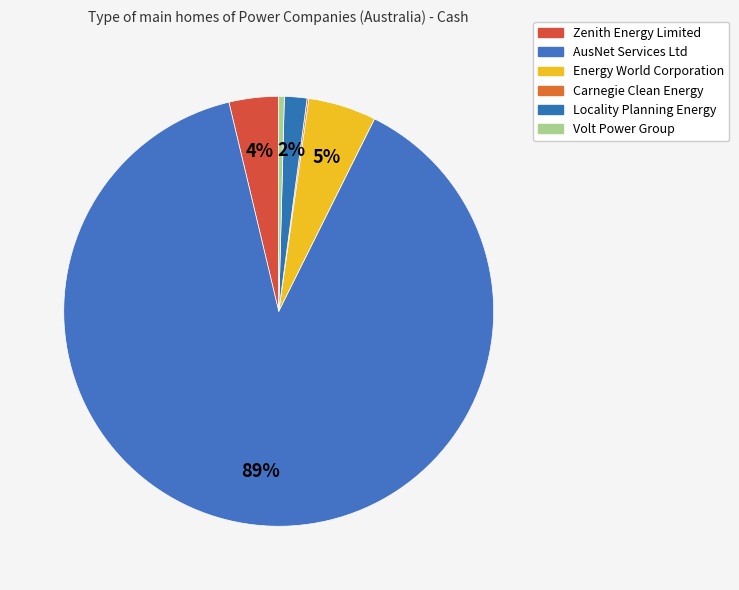

What is the largest slice in the pie chart?

AusNet Services Ltd